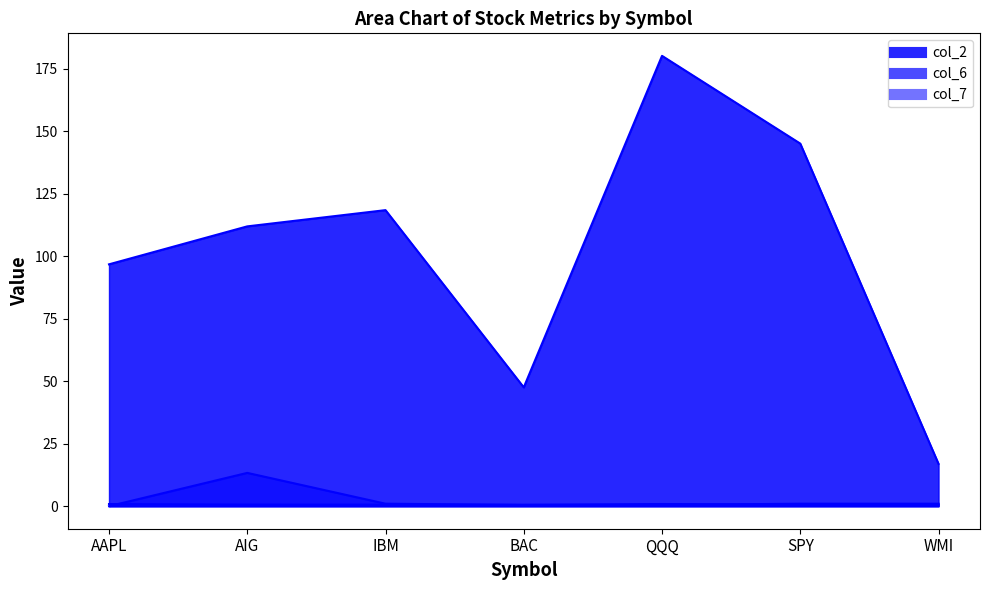

Reading left to right, list all the values displayed in this chart.

col_2: AAPL=96.8	AIG=112.0	IBM=118.5	BAC=47.6	QQQ=180.2	SPY=145.1	WMI=16.9
col_6: AAPL=0.9	AIG=0.7	IBM=0.6	BAC=0.6	QQQ=0.9	SPY=0.7	WMI=0.6
col_7: AAPL=0.0	AIG=13.3	IBM=1.0	BAC=0.5	QQQ=0.5	SPY=1.0	WMI=1.0